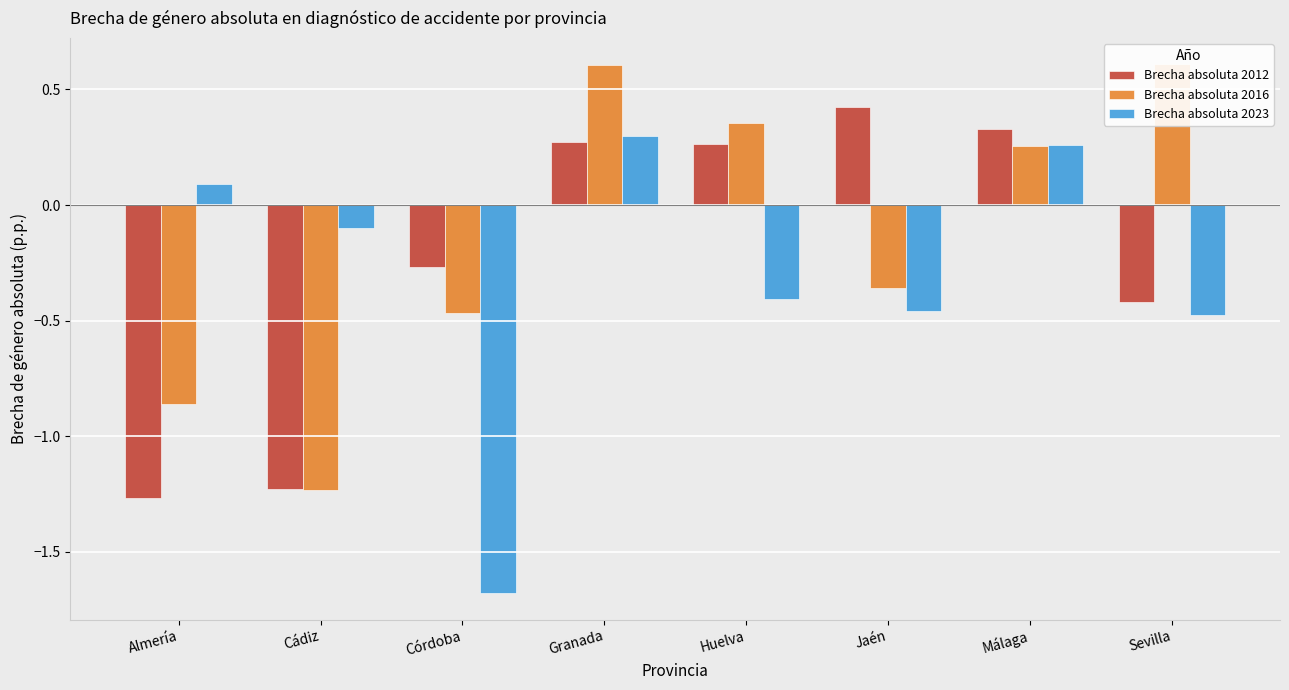

What are all the series names shown in the legend?

Brecha absoluta 2012, Brecha absoluta 2016, Brecha absoluta 2023